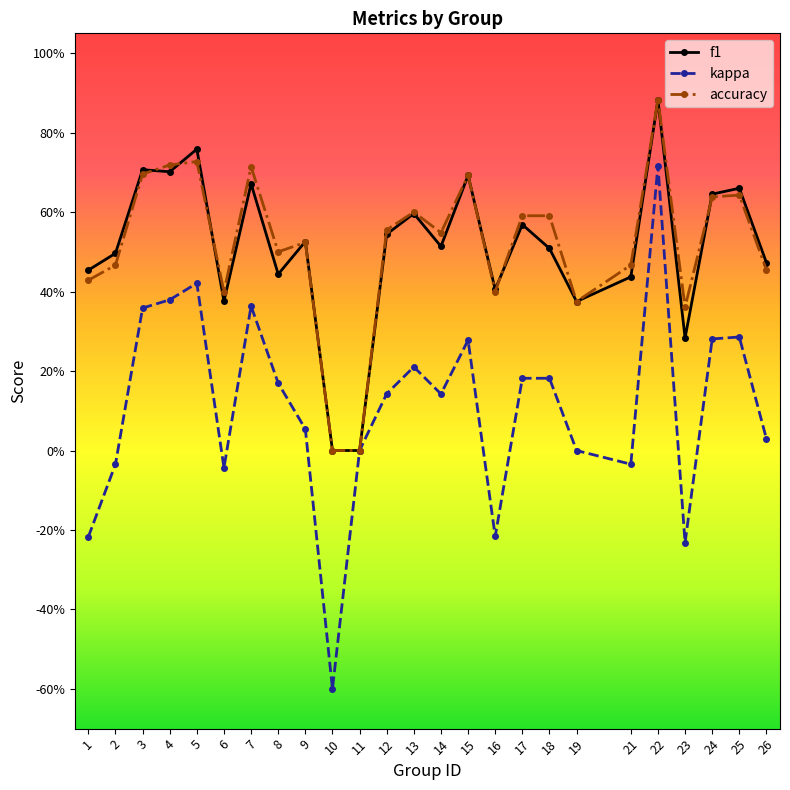

Between 21 and 17, which is larger?

17